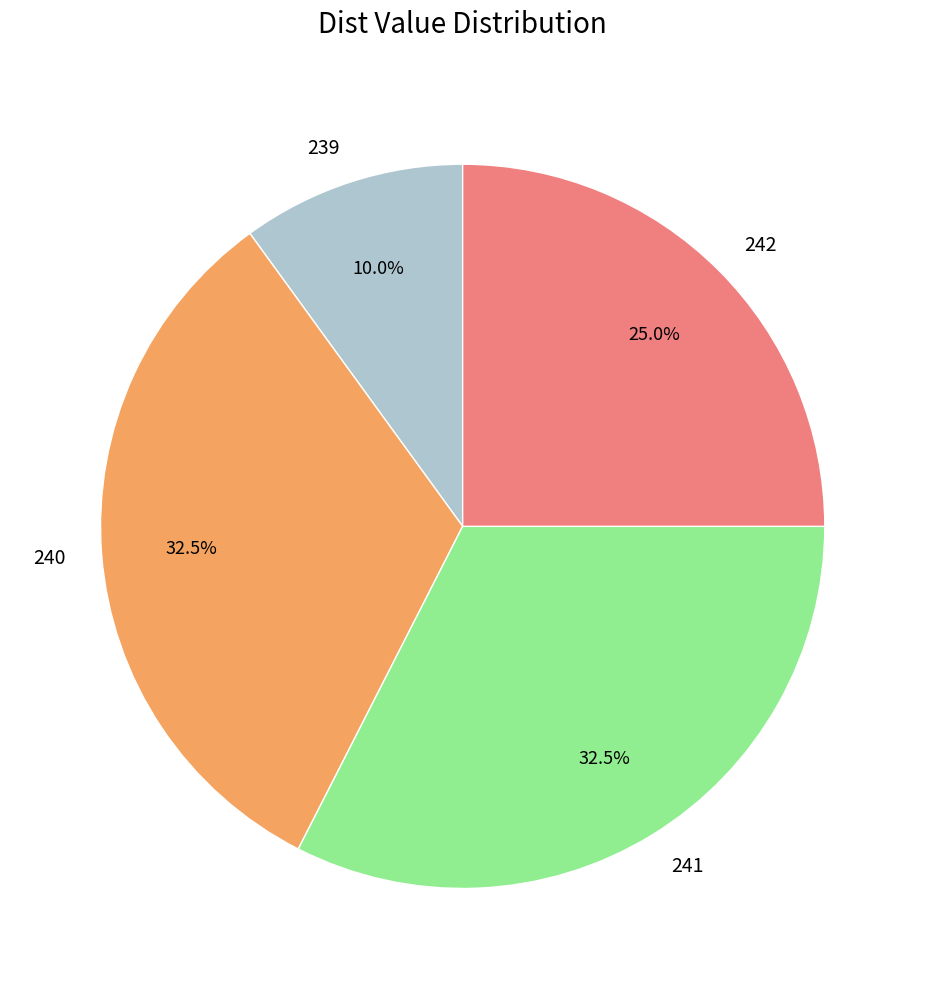

How many slices are in this pie chart?

4